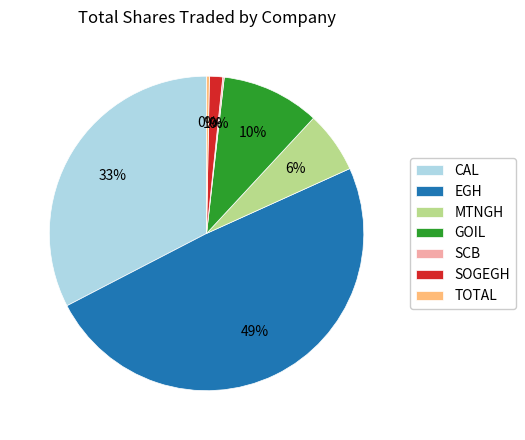

Combined, do CAL and SOGEGH account for over 50%?

No